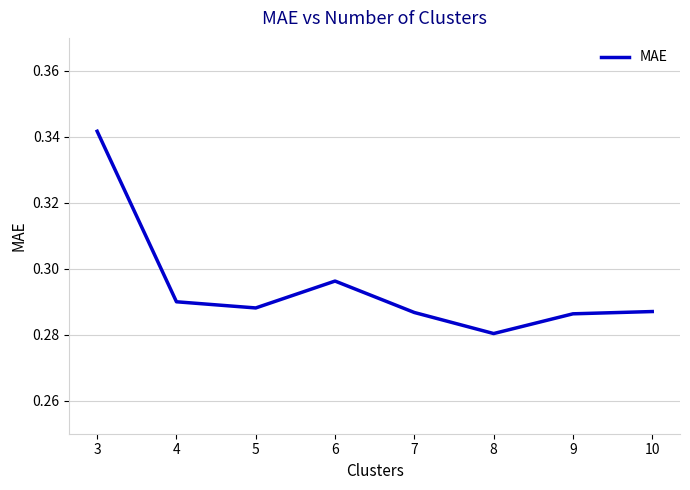

At which category does the chart reach its peak across all series?

3